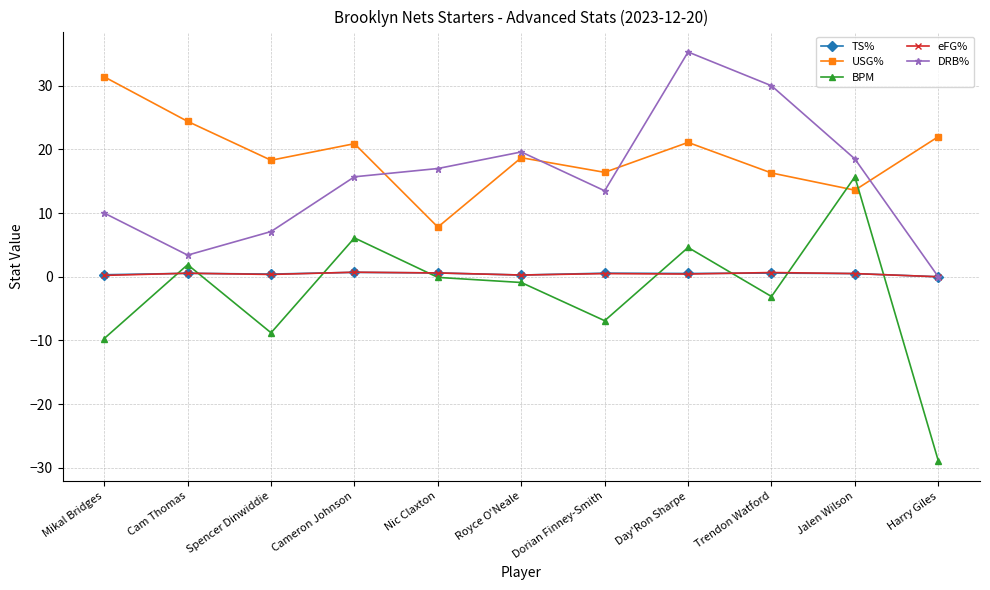

Which category has the highest value across all series?

Day'Ron Sharpe